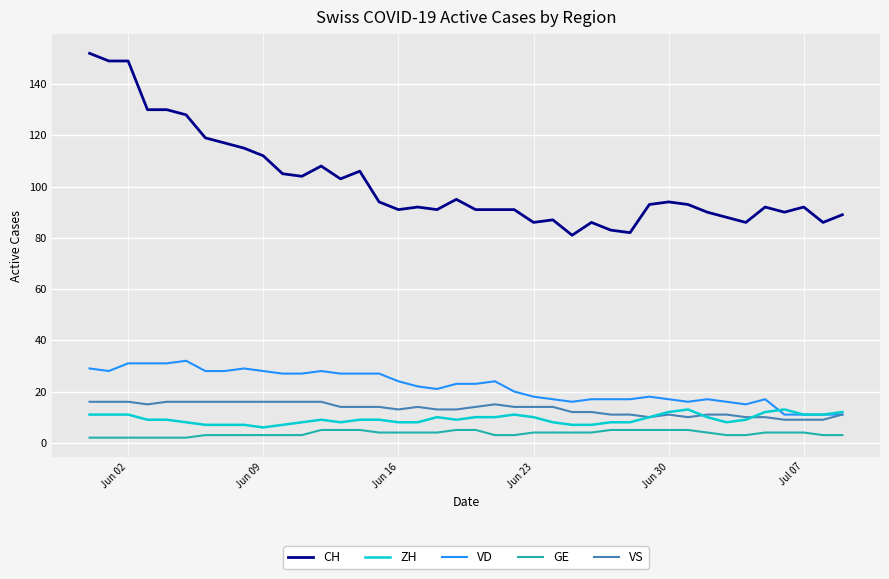

True or false: VS has more than 1 interior local peaks.

True